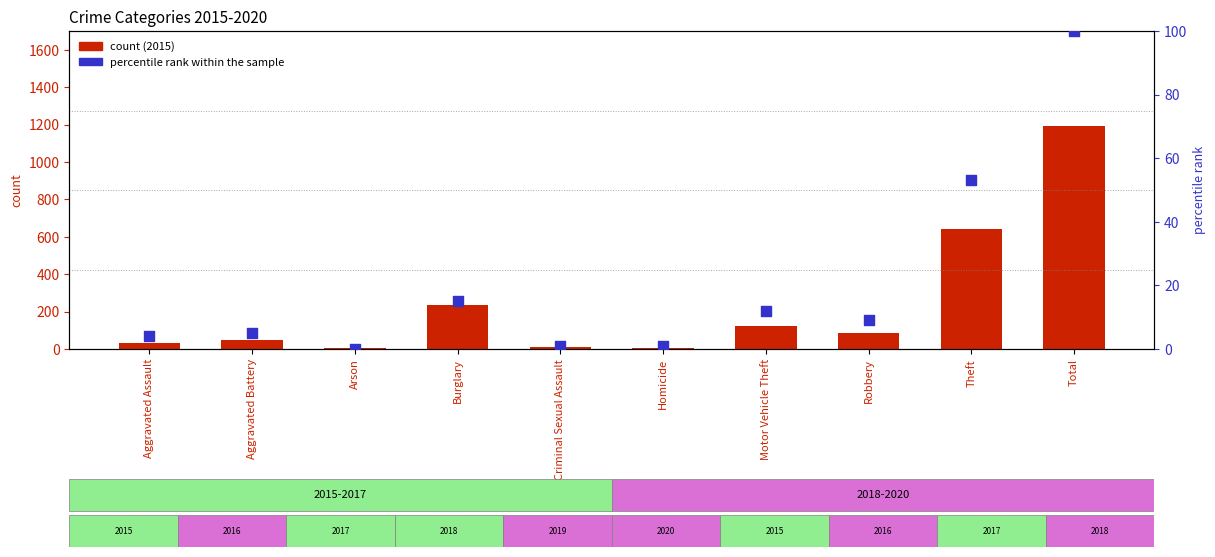

What is the total value across all series at Criminal Sexual Assault?

14